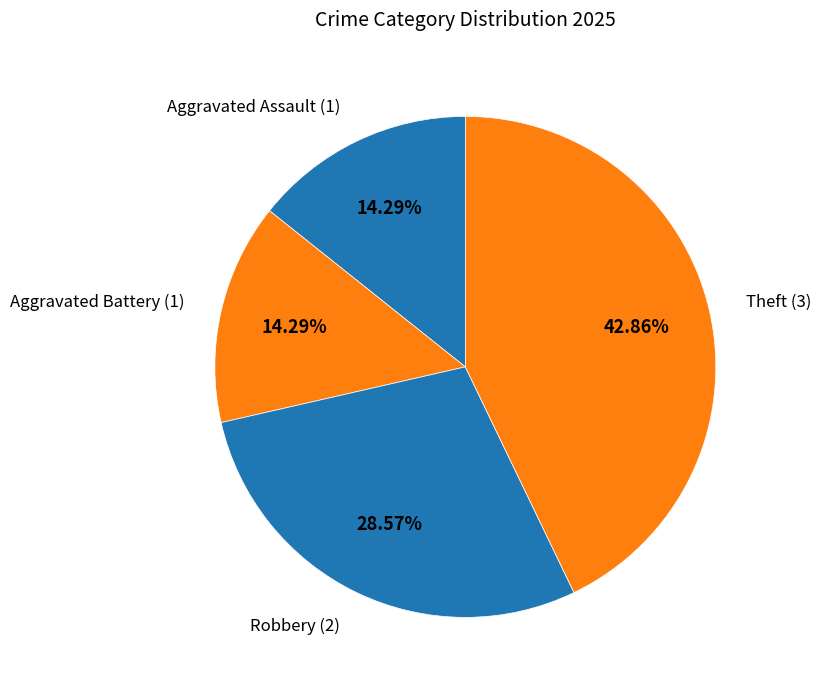

Is there a majority slice in this chart?

No